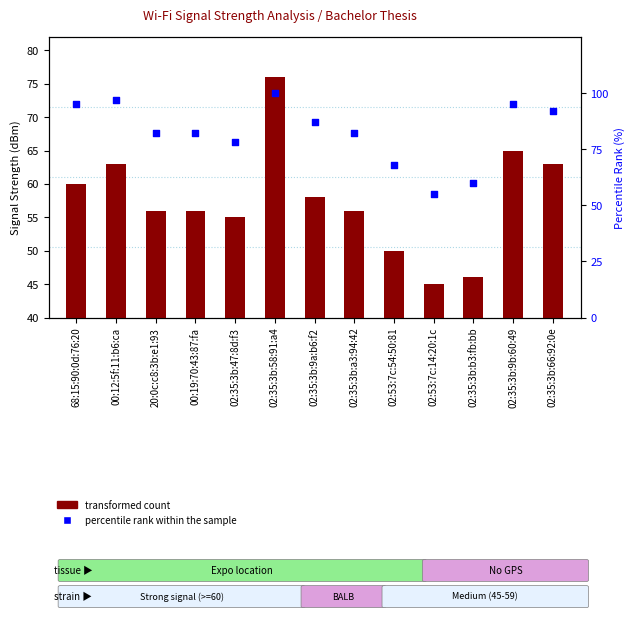

Is the value of transformed count at 02:53:7c:54:50:81 greater than the value of percentile rank within the sample at 02:53:7c:14:20:1c?

No